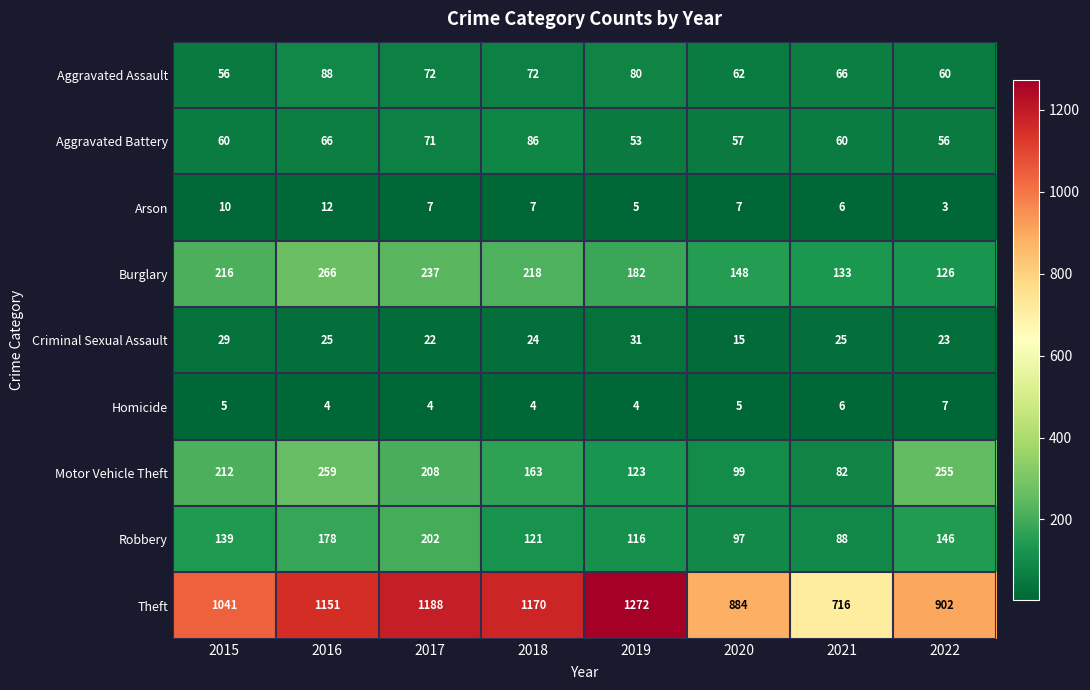

What is the sum of the Theft values at 2015 and 2017?

2229